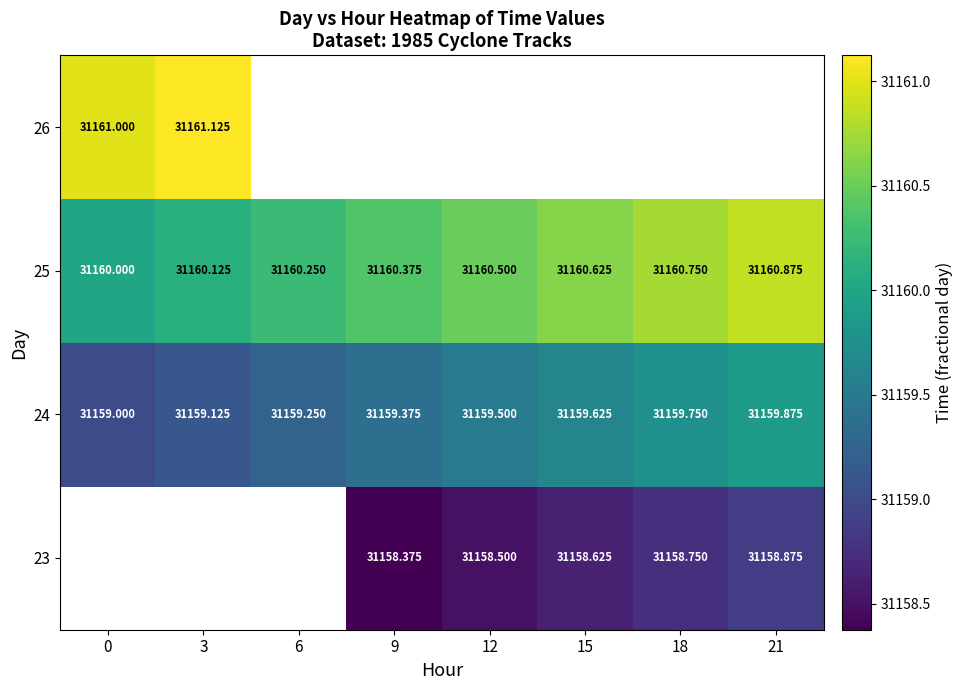

Is the value of 23 at 21 greater than the value of 25 at 21?

No